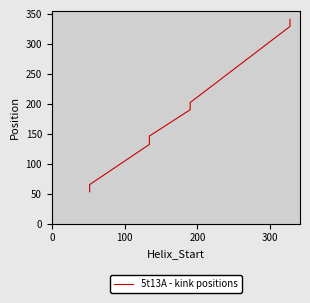

Between 200 and 100, which is larger?

200